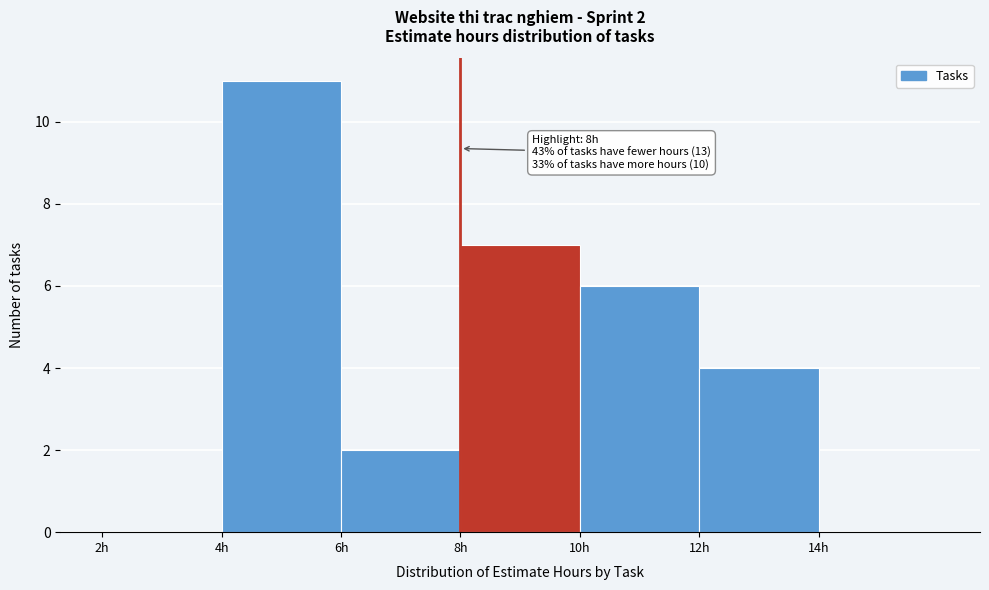

Which range on the x-axis has the tallest bar?

4 to 6